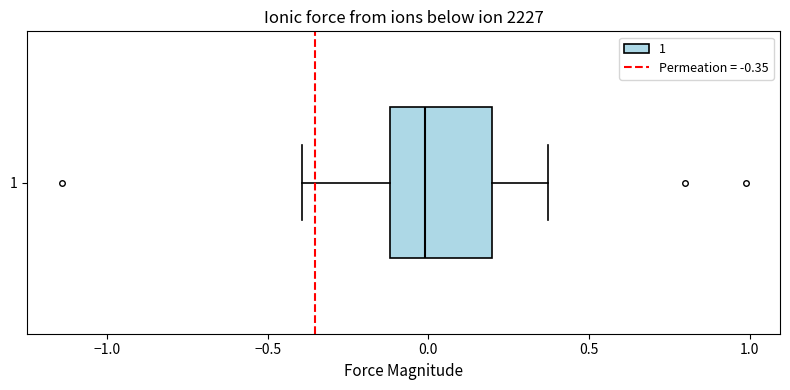

Read this box plot against the x-axis: the position of the median line, the range covered by the box, and the ends of both whiskers. The values are not printed on the chart, so give them approximately, as read against the axis.

median 0.00, box -0.10 to 0.20, whiskers -0.40 to 0.35